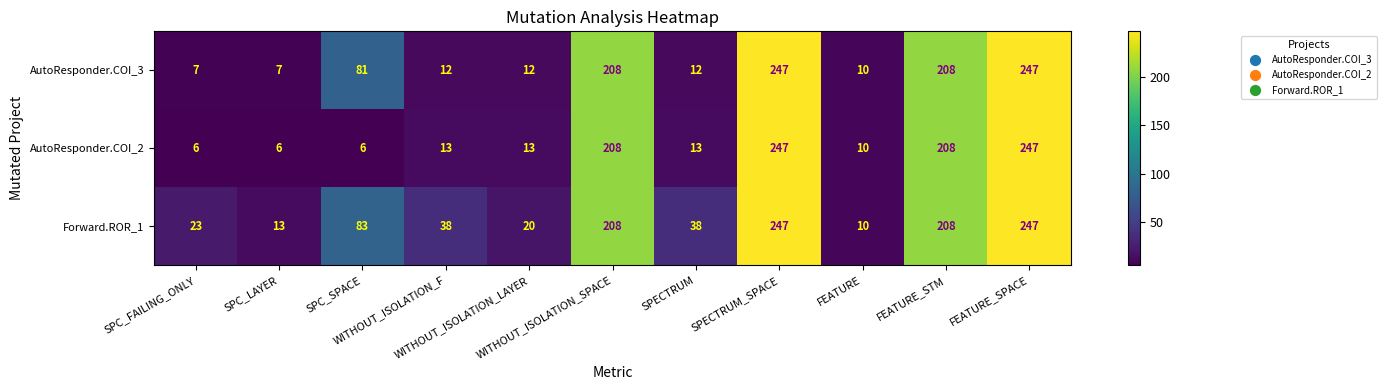

Which series has the largest range (max minus min)?

AutoResponder.COI_2